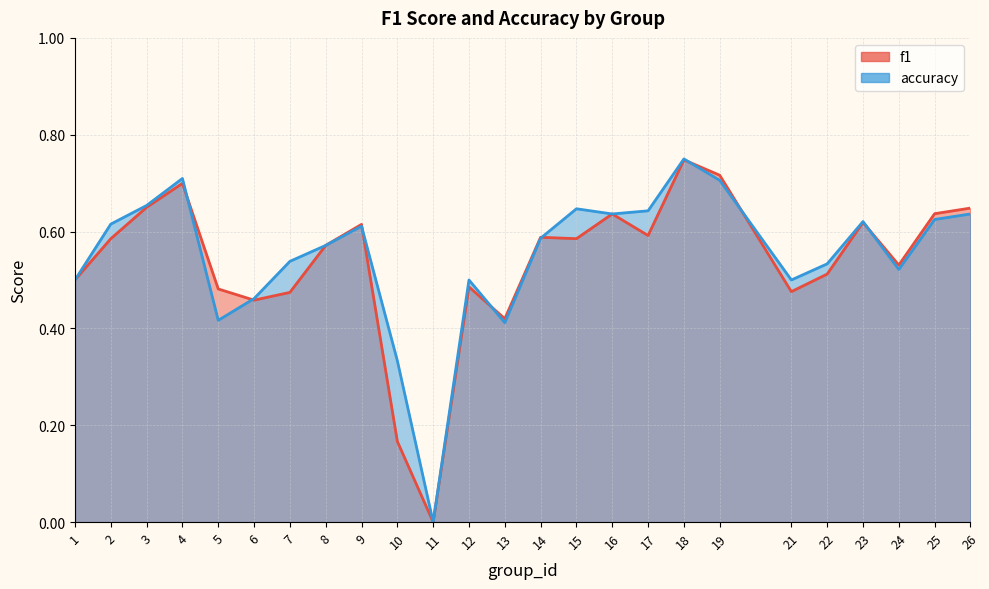

Where is the first local minimum for f1?

6